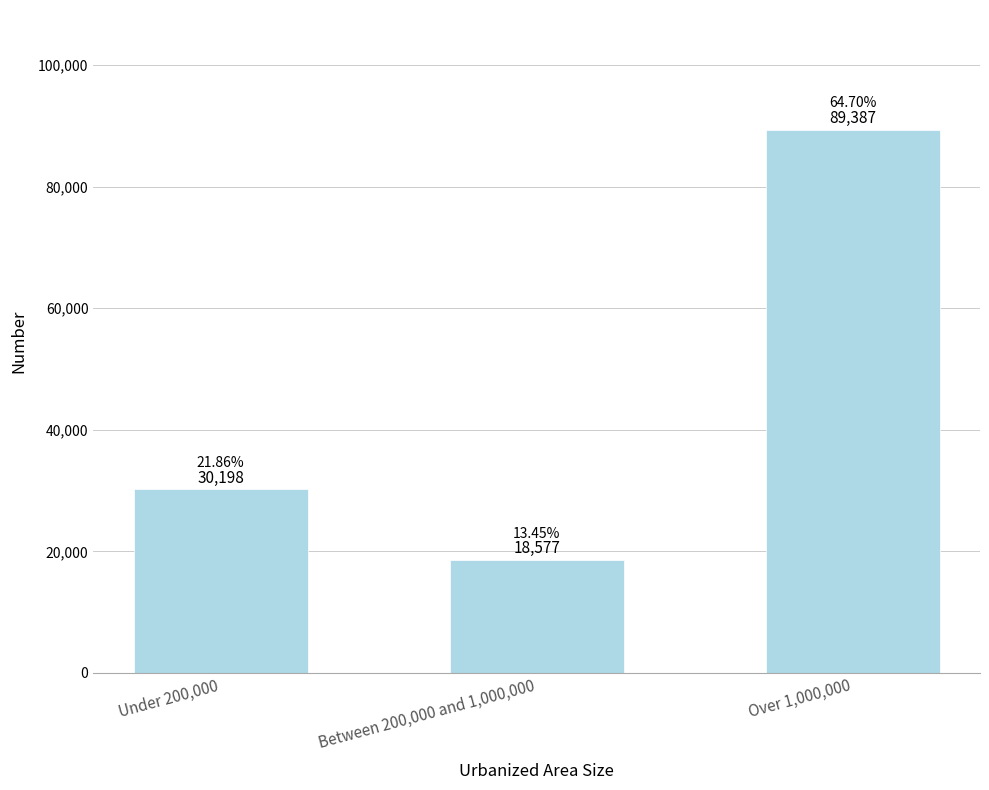

What is the sum of all values?

138162